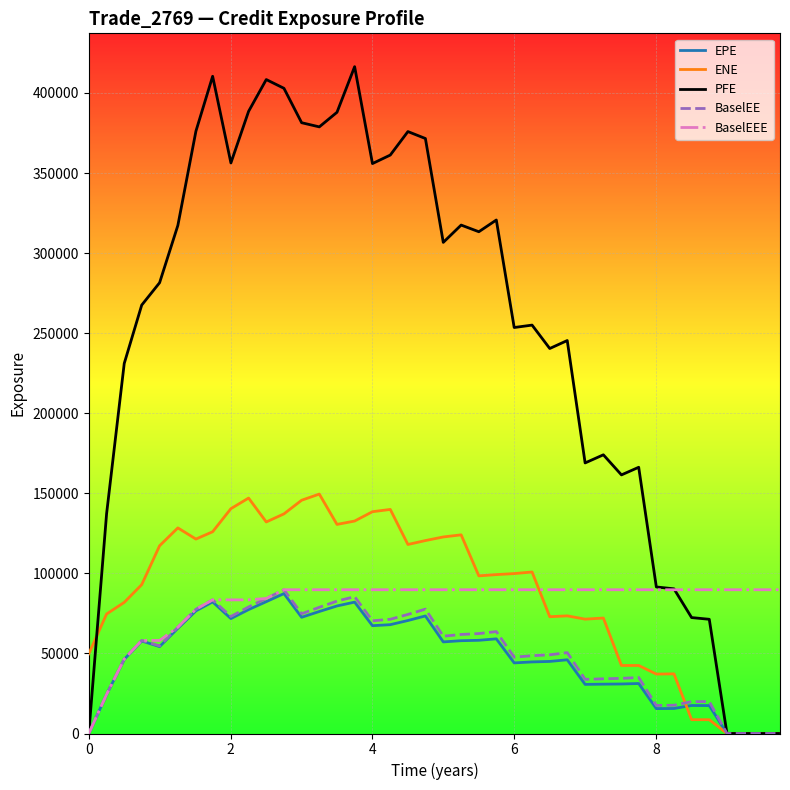

Which series has the widest spread of values?

PFE